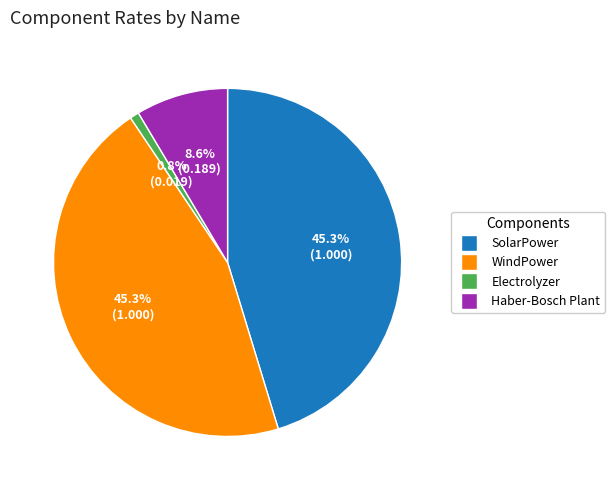

The WindPower slice represents 45% of the pie. True or false?

True